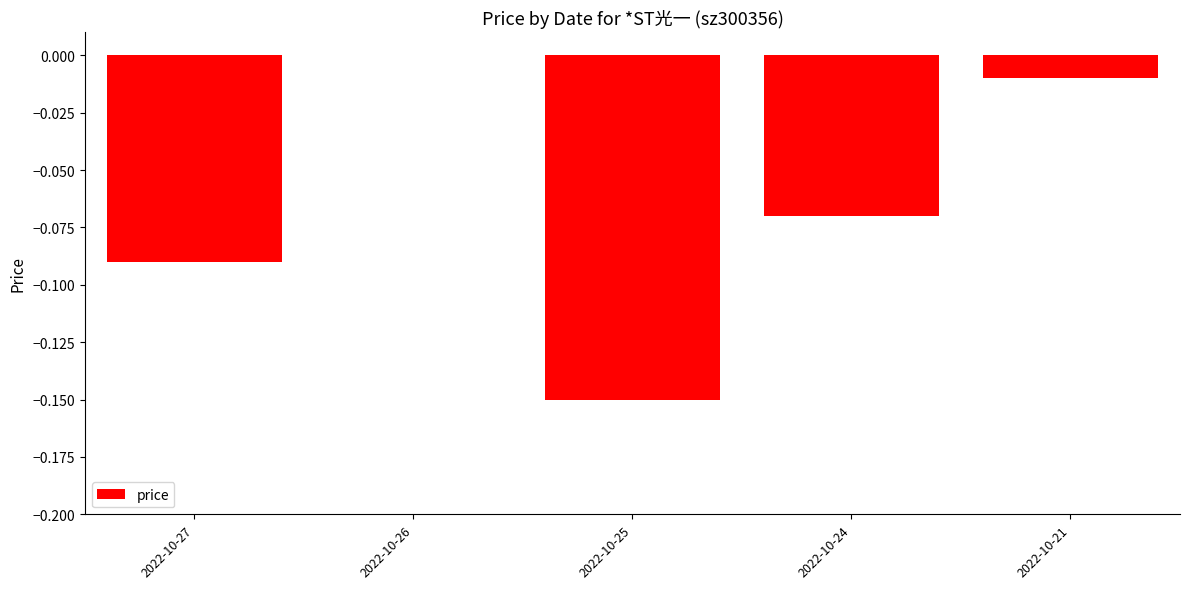

The value at 2022-10-21 is -0.0. True or false?

True